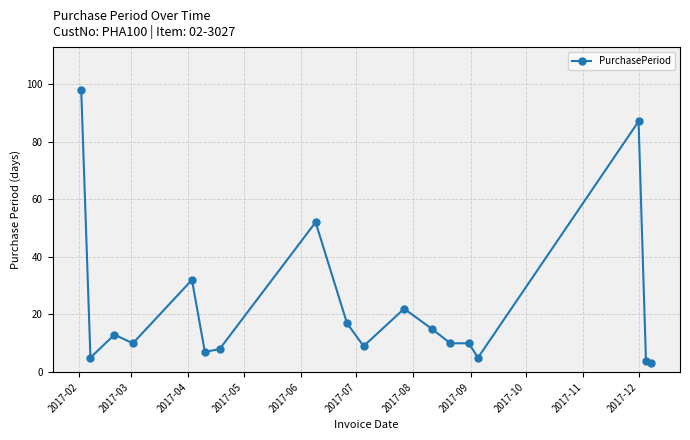

What is the difference between the maximum and minimum values?

95